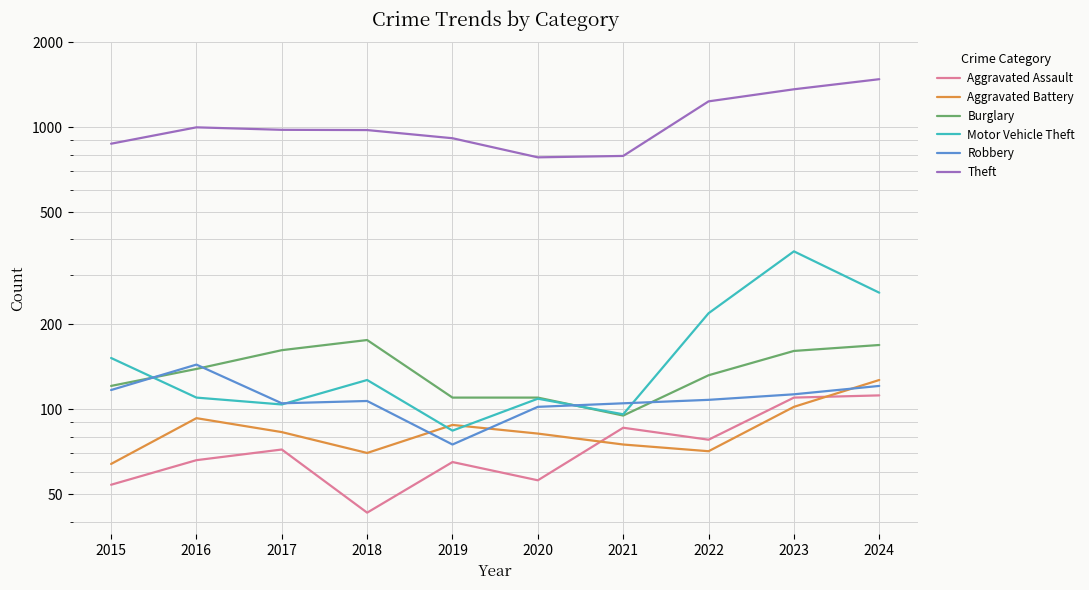

What is the value of the Theft point at the 1st from the left?

874